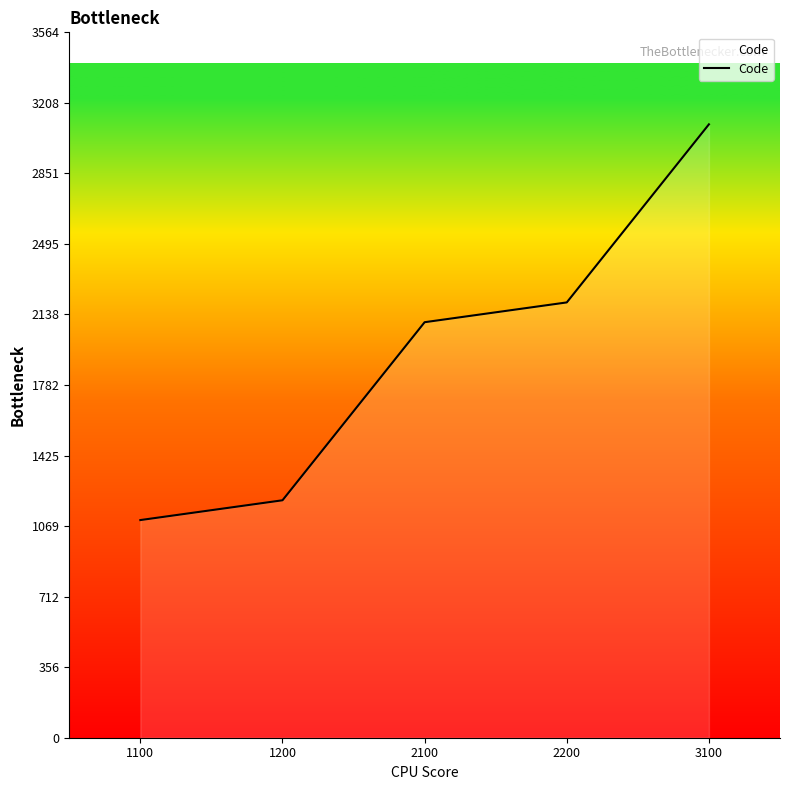

True or false: the data shows 1164 at 2200.

False